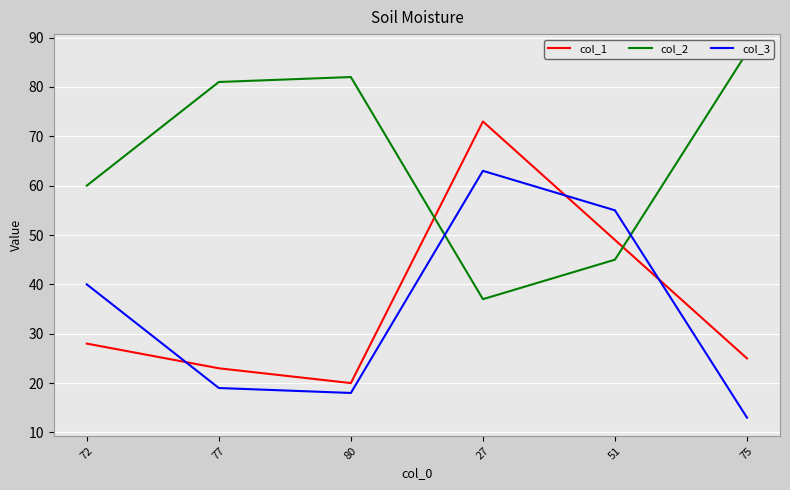

At how many categories does at least one series exceed 70?

4